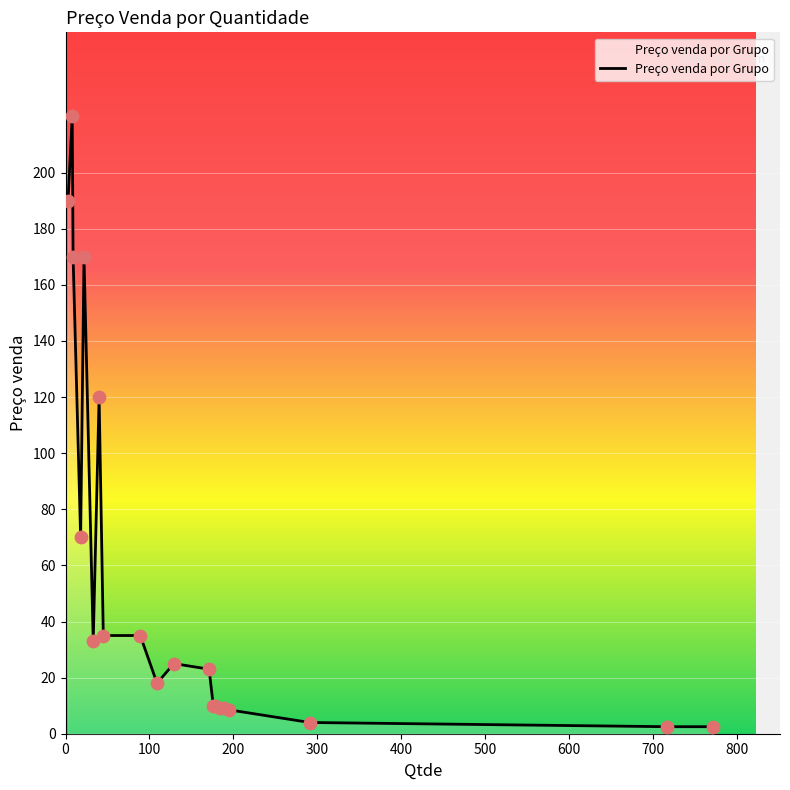

What is the difference between the maximum and minimum values?

217.5